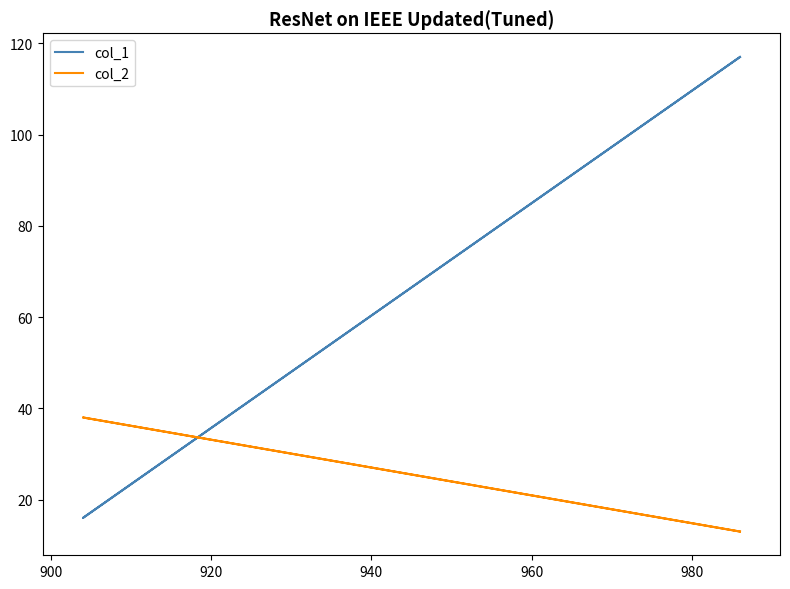

Which series has the widest spread of values?

col_1